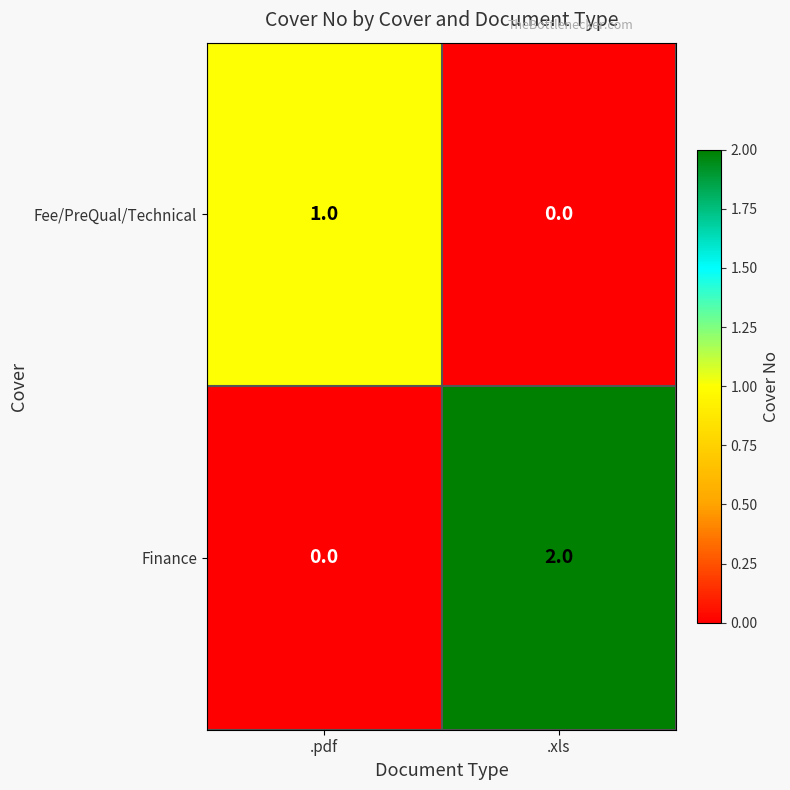

At which category is the sum across all series the highest?

.xls